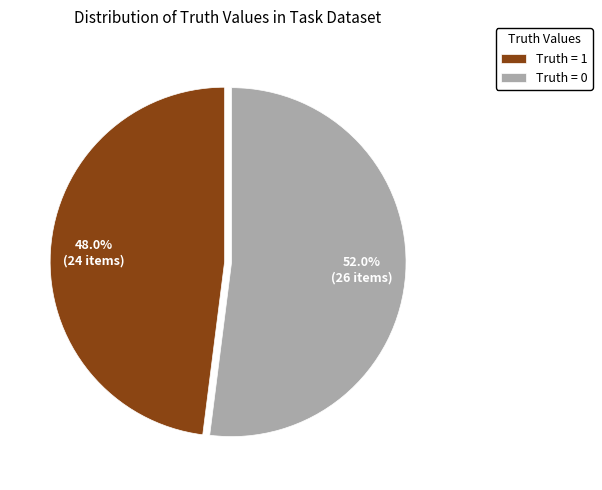

Is the sum of Truth = 0 and Truth = 1 greater than half?

Yes